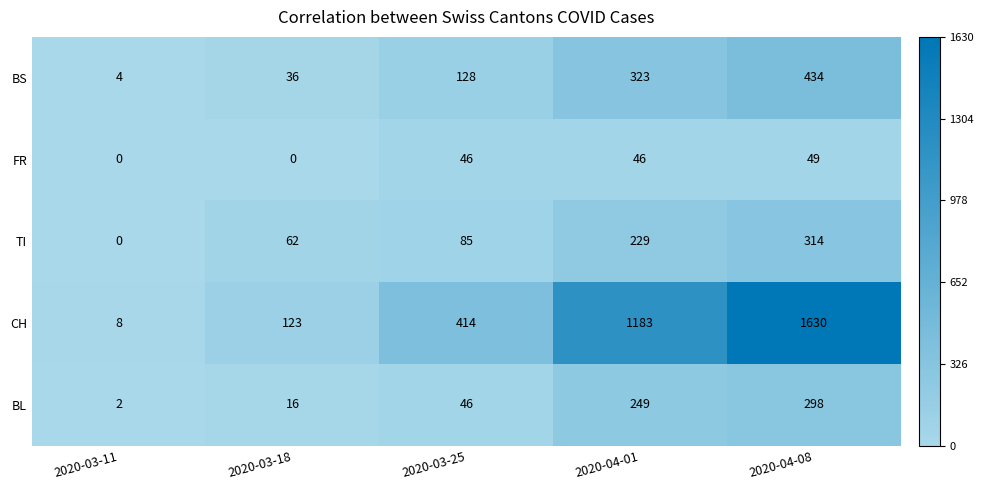

The BL series shows 16 at 2020-03-18. True or false?

True